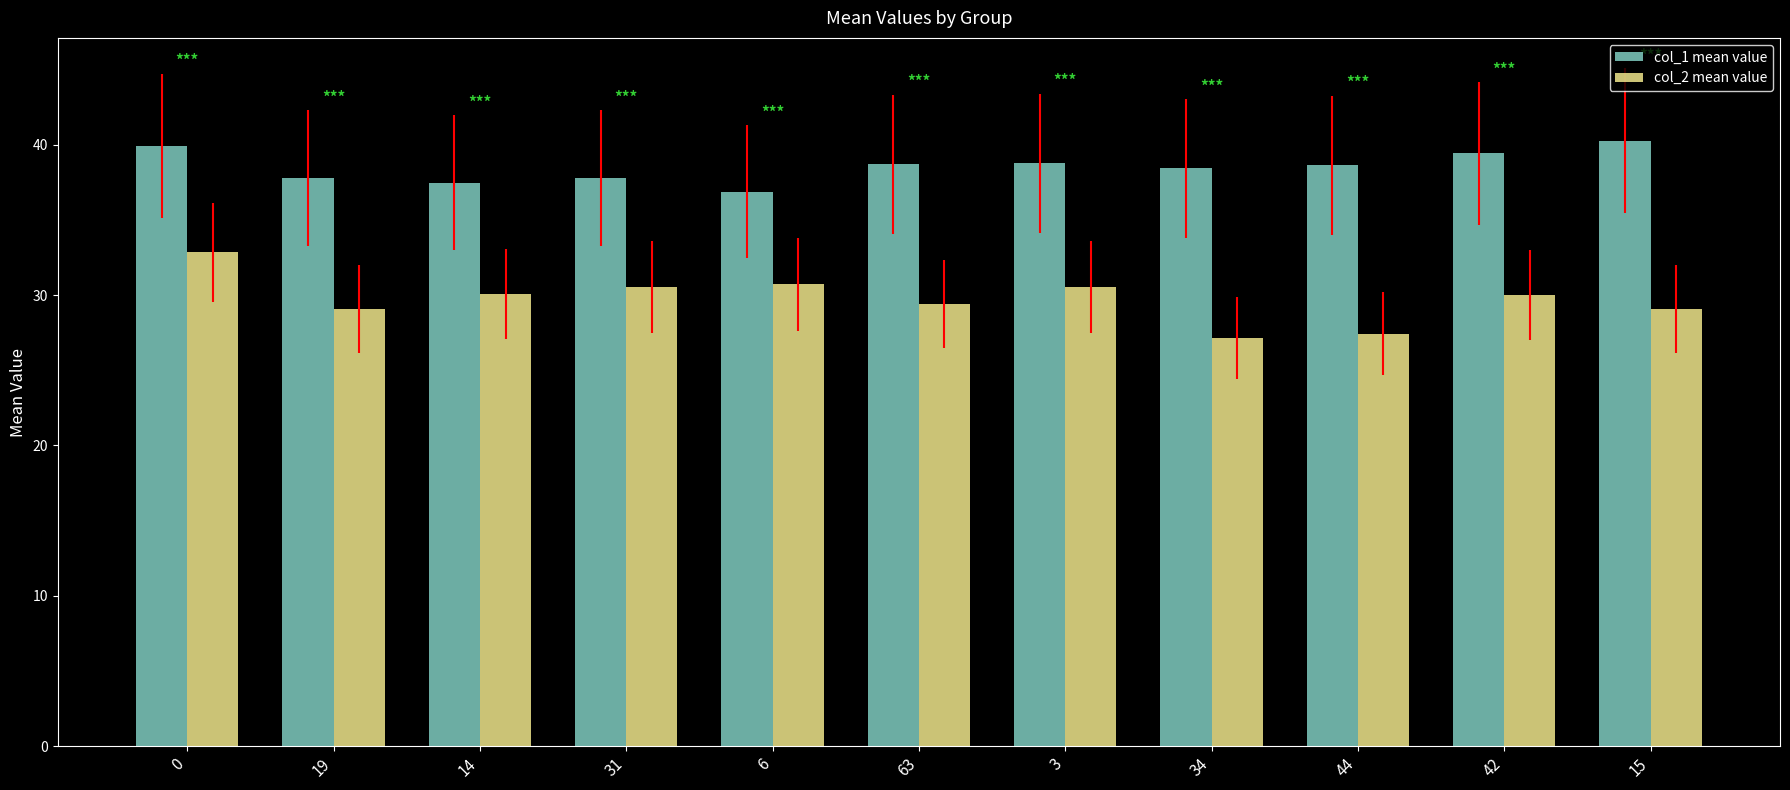

What is the difference between the second highest and second lowest values in the col_1 mean value series?

2.5